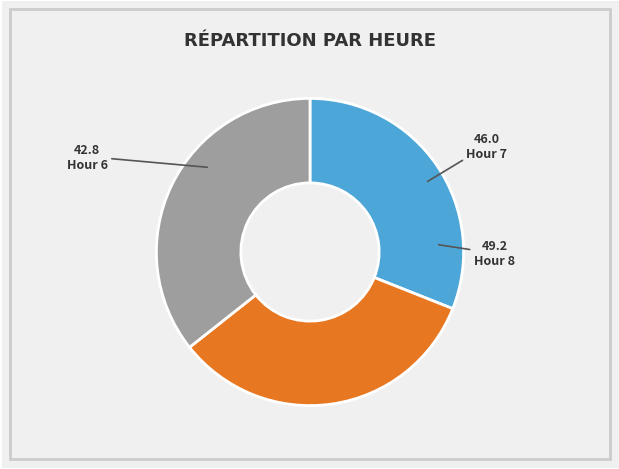

What is the ratio of the value at Hour 7 to the value at Hour 6?

1.1